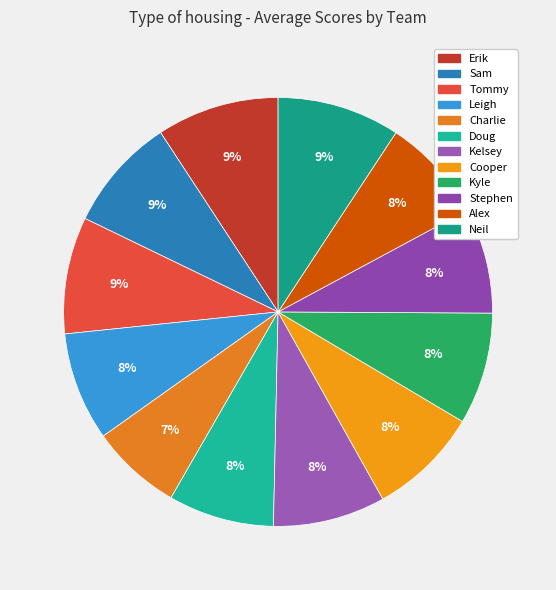

What is the ratio of the value at Sam to the value at Stephen?

1.1